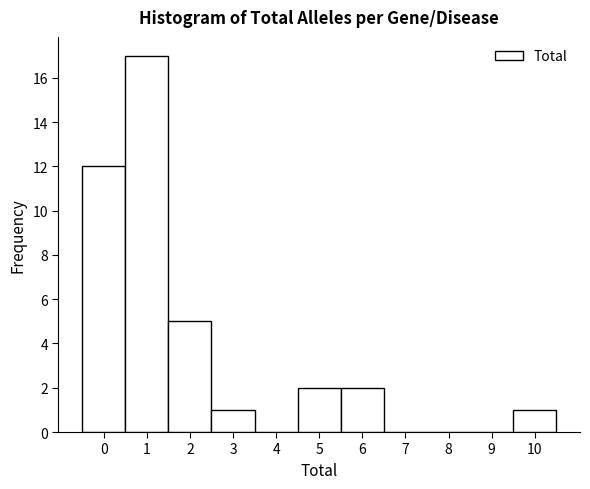

How tall is the bar that spans 0.5 to 1.5 on the x-axis? The values are not printed on the chart, so give them approximately, as read against the axis.

17